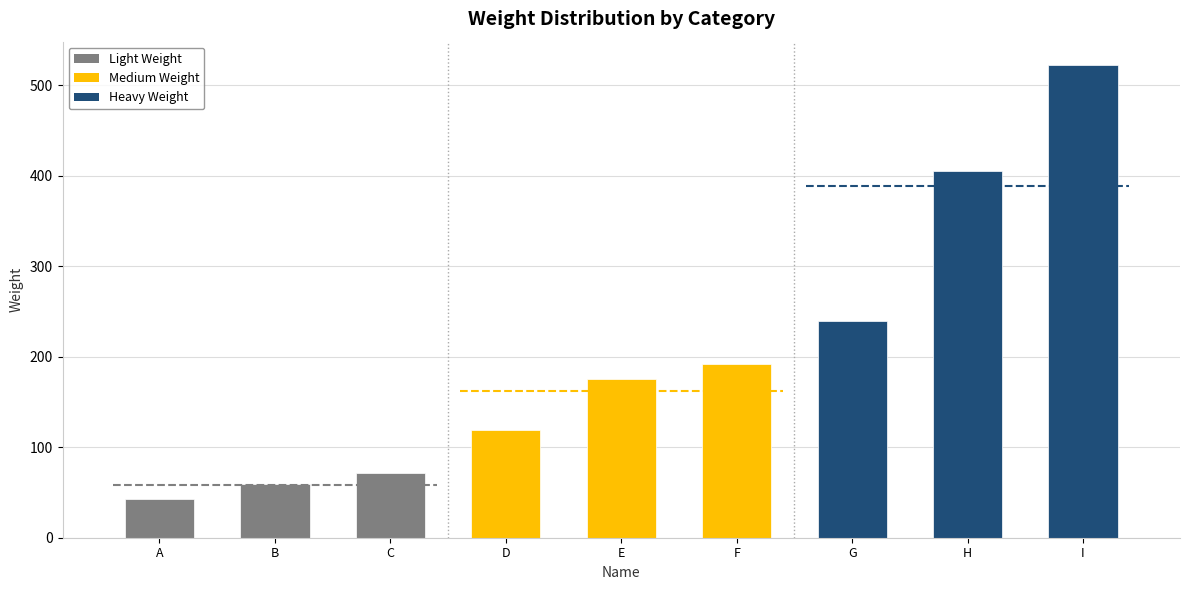

What value does the Light Weight series have at A, to the nearest 5?

45